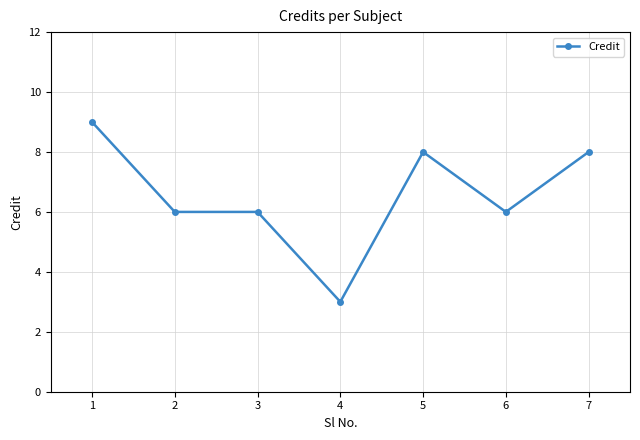

What is the difference between the maximum and minimum values?

6